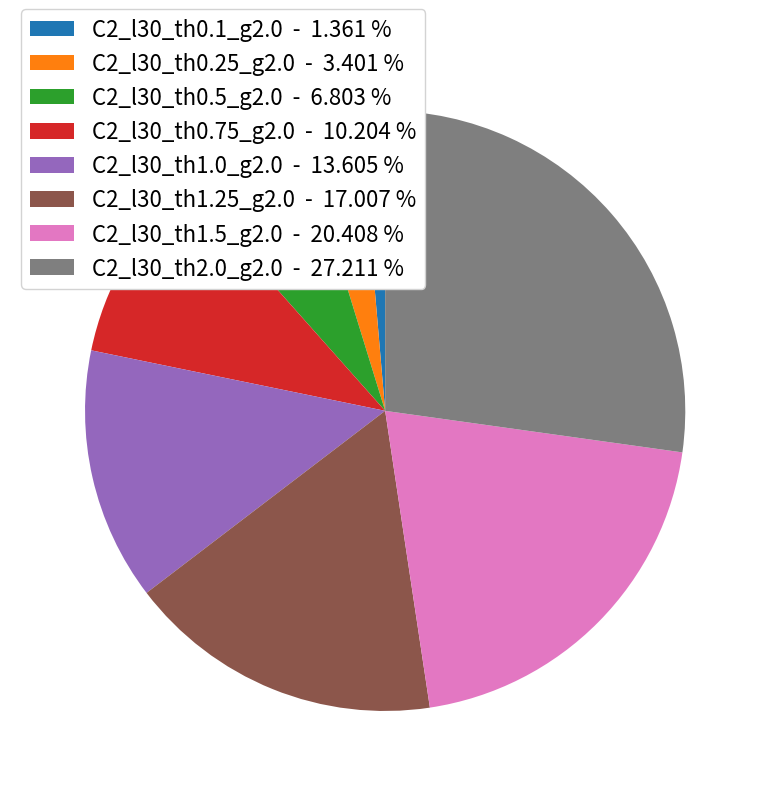

Count the number of slices in the pie.

8